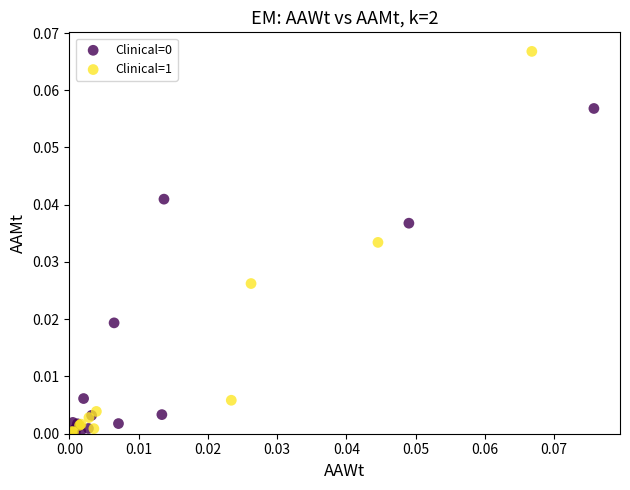

Which series has the largest Y range (max minus min)?

Clinical=1